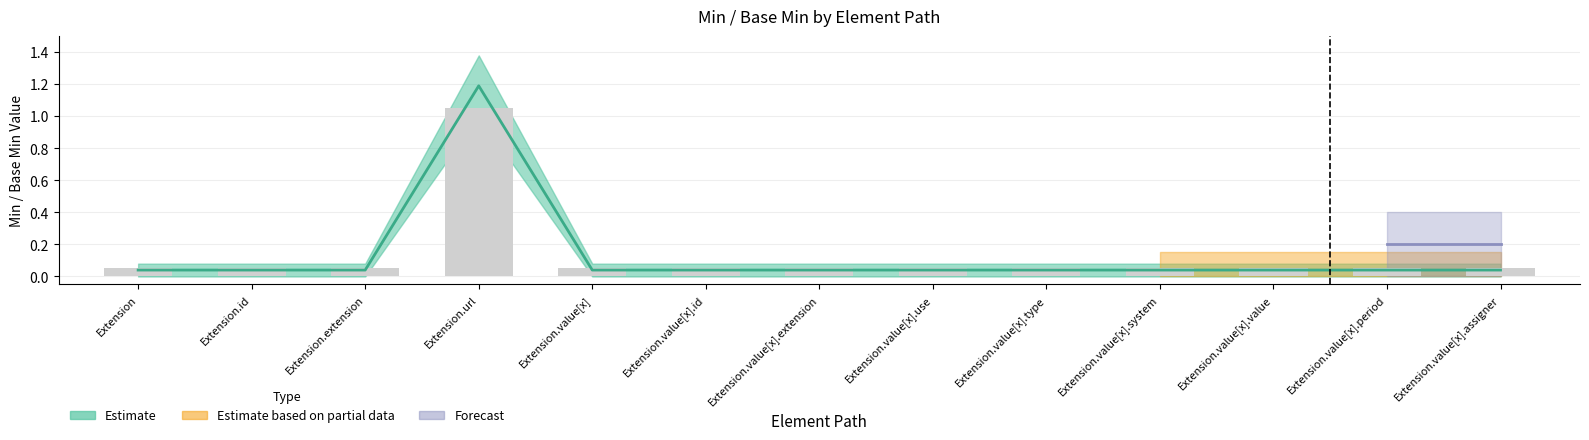

What position from the right is Extension.value[x].value?

3